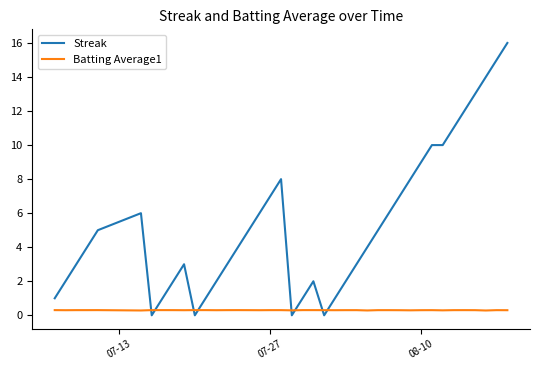

What is the highest value of the Streak series?

16.0